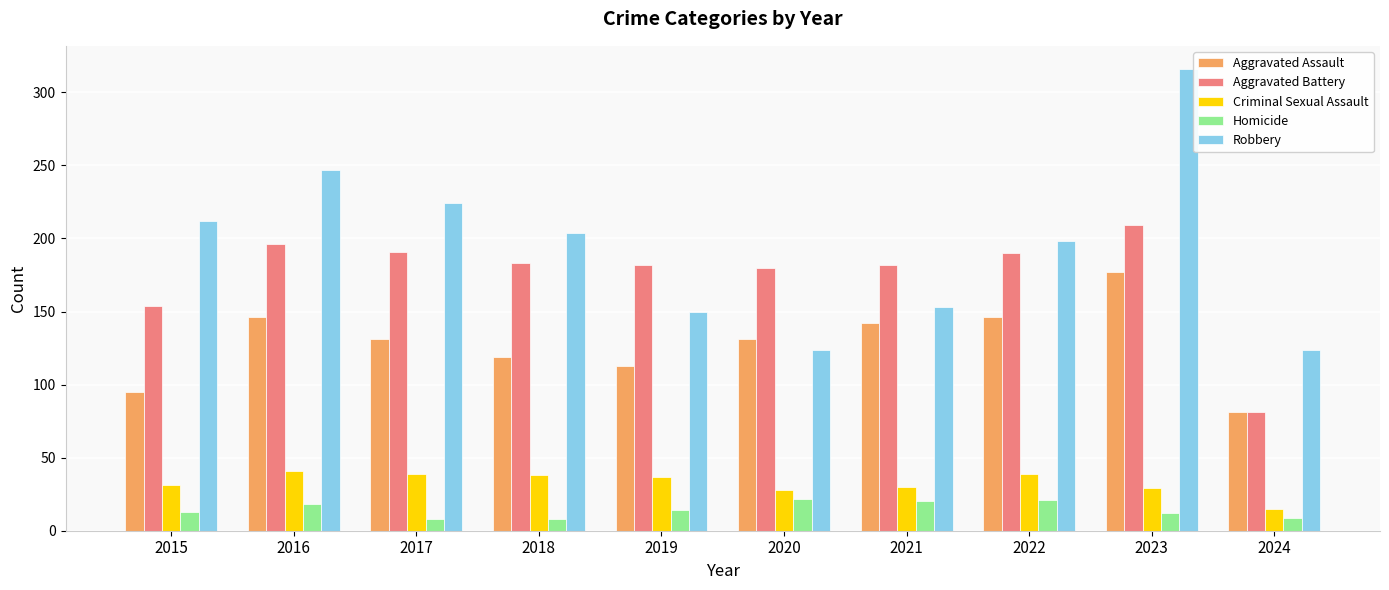

At which label does Aggravated Battery reach its minimum?

2024